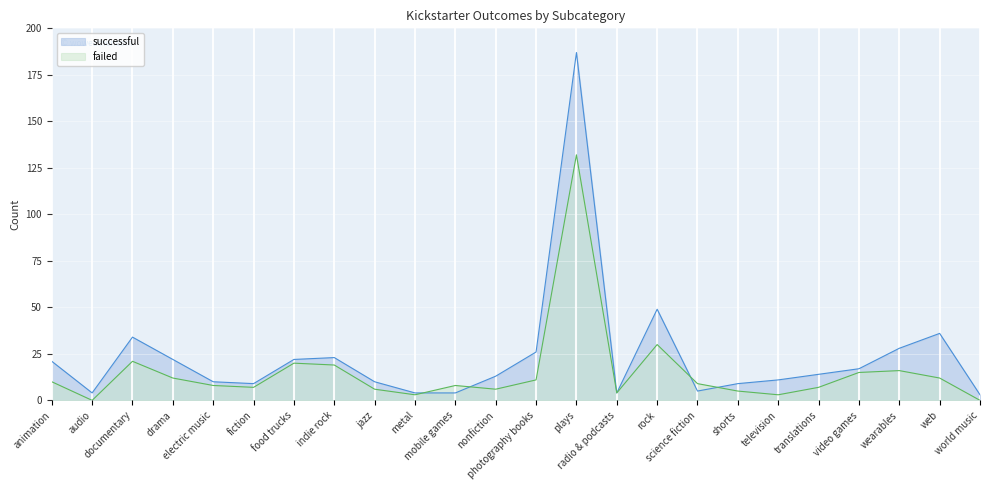

List the labels in order of successful value, smallest first.

world music, audio, metal, mobile games, radio & podcasts, science fiction, fiction, shorts, electric music, jazz, television, nonfiction, translations, video games, animation, drama, food trucks, indie rock, photography books, wearables, documentary, web, rock, plays